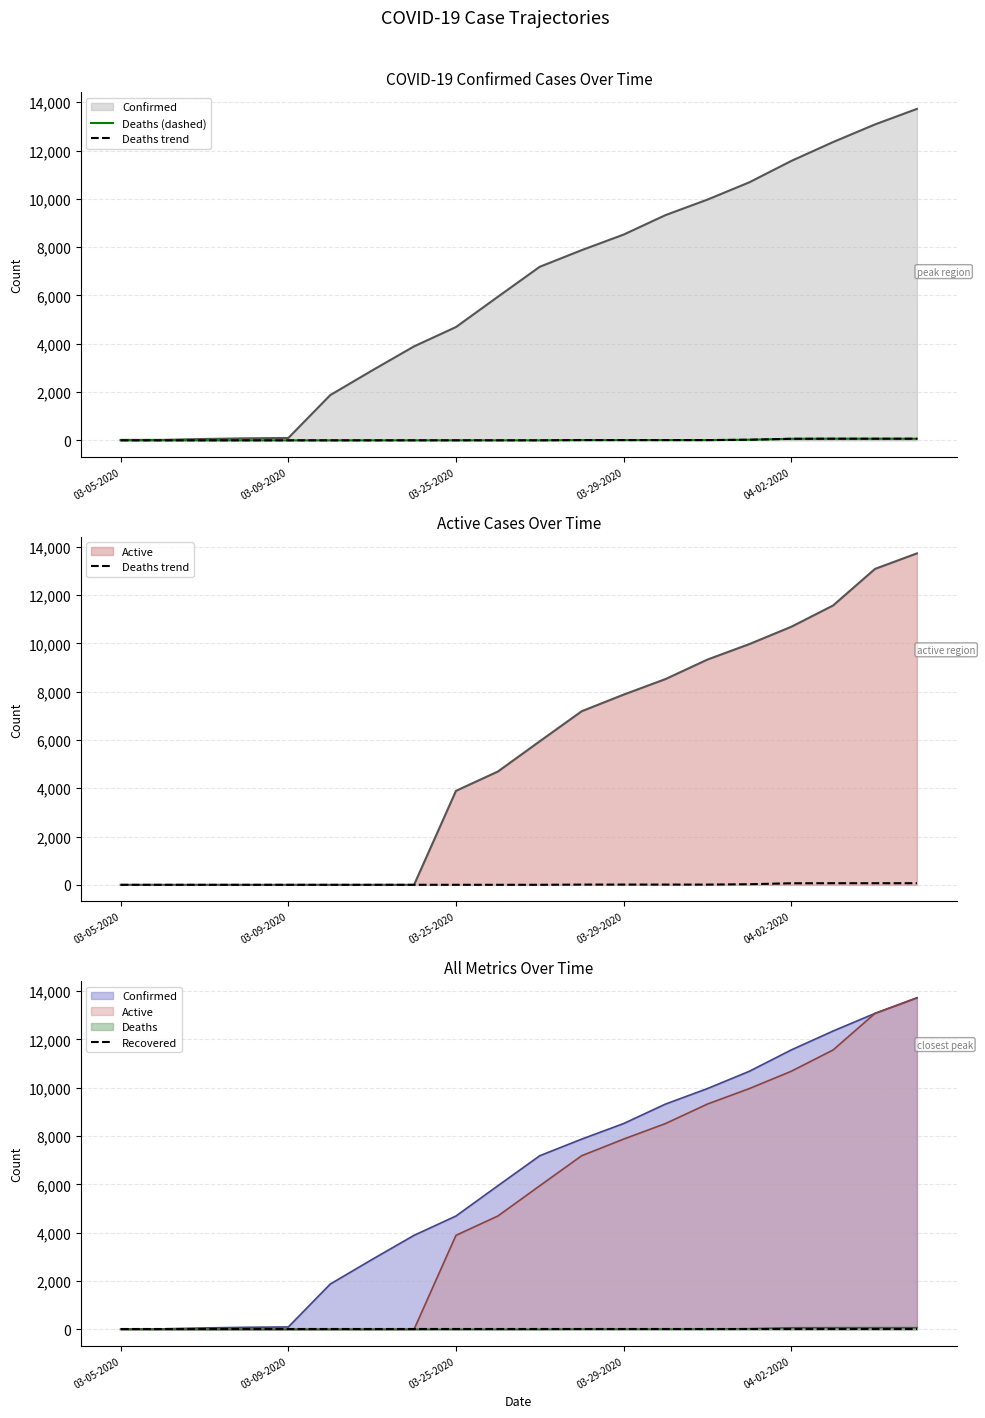

True or false: Deaths trend and Deaths (dashed) intersect in this chart.

False